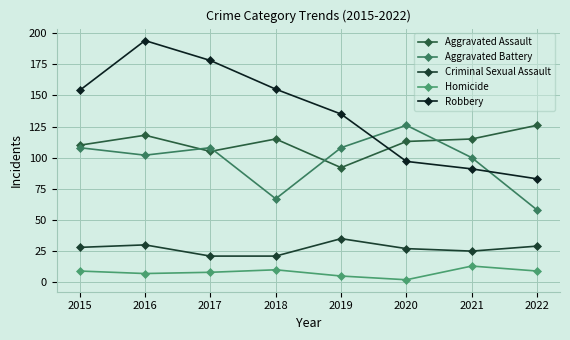

What is the total value across all series at 2016?

451